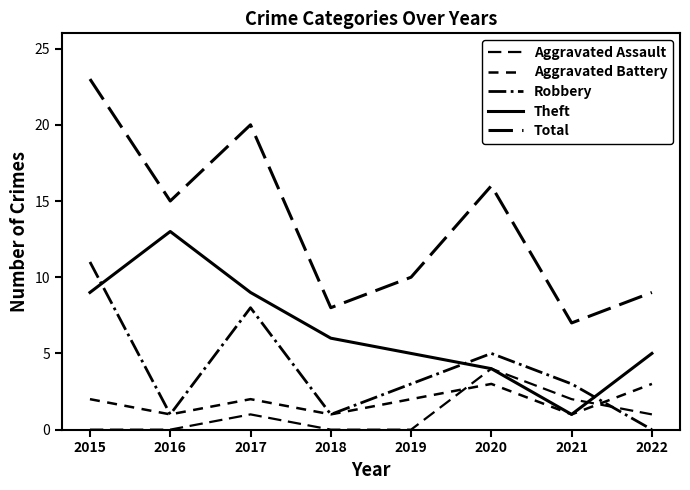

How many lines are shown in the chart?

5